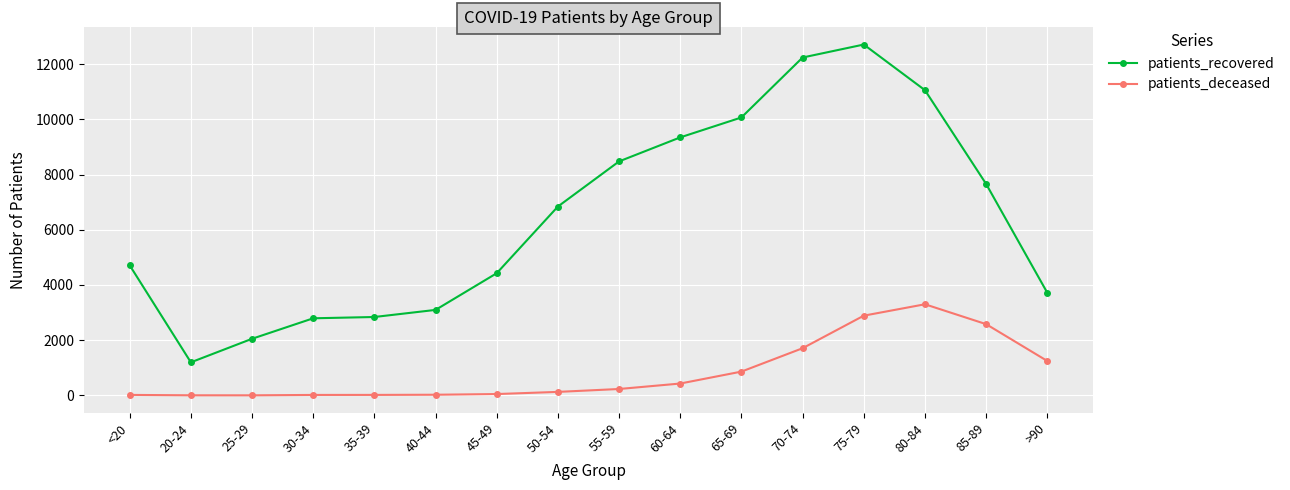

What position from the right is 50-54?

9